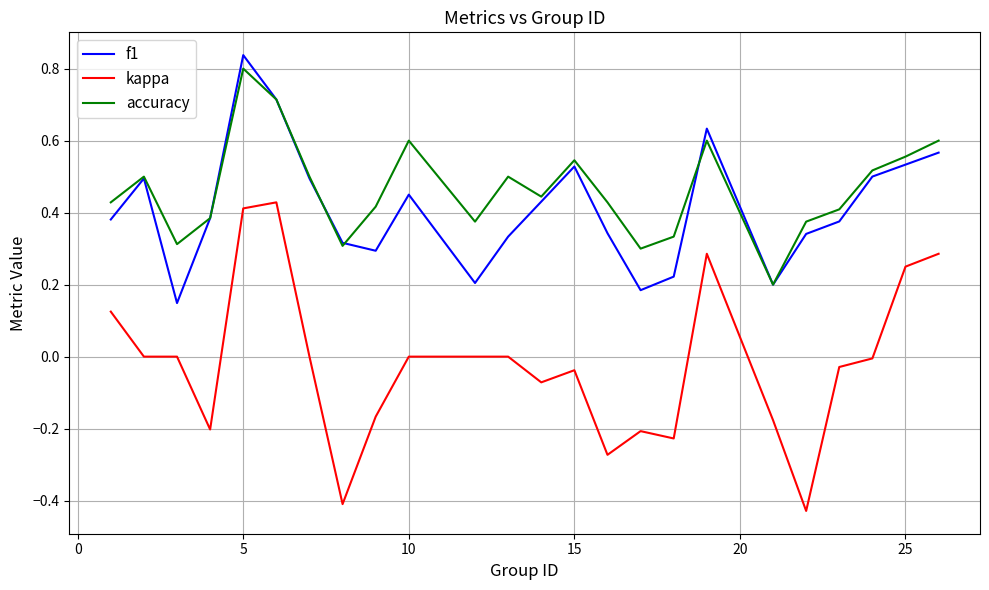

Which series has the widest spread of values?

kappa